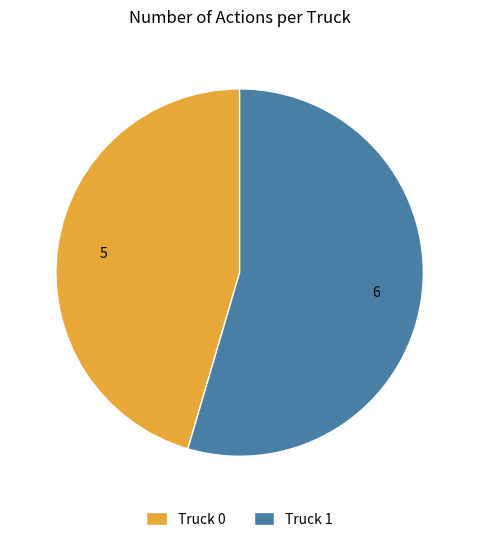

Which category accounts for the majority?

Truck 1